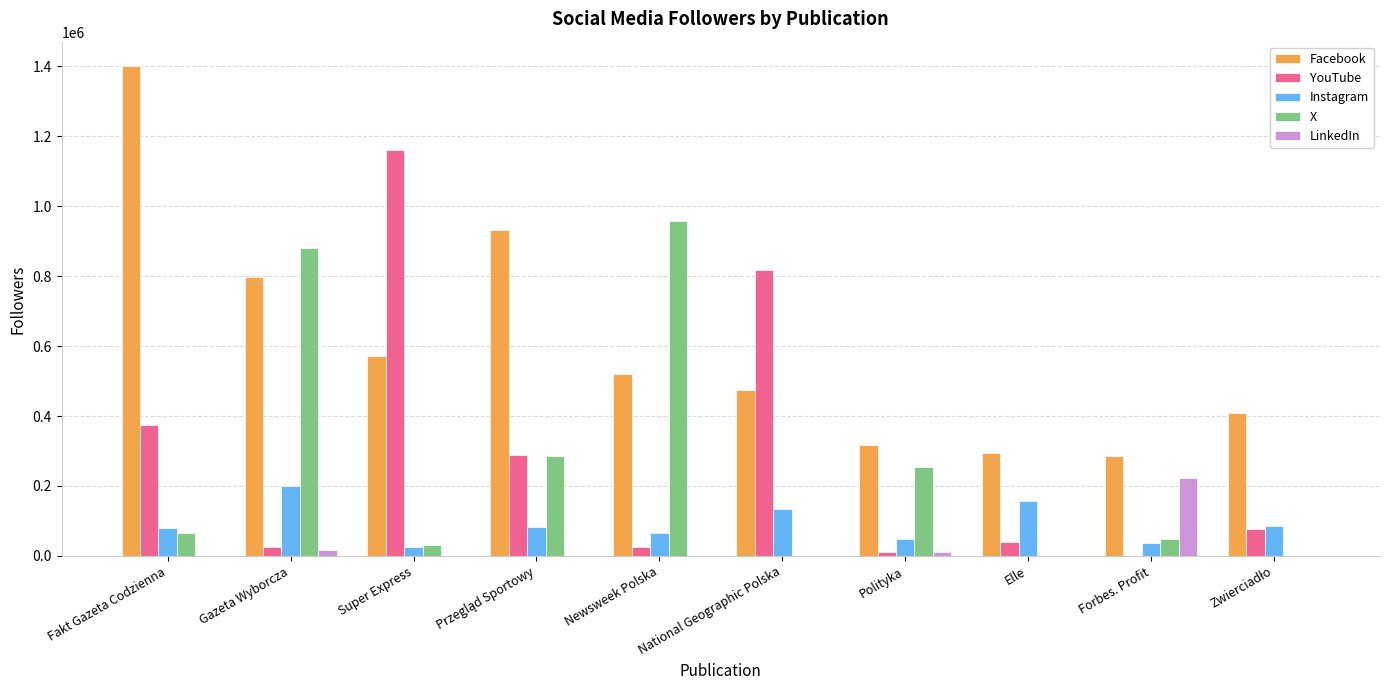

Are the bars horizontal?

No